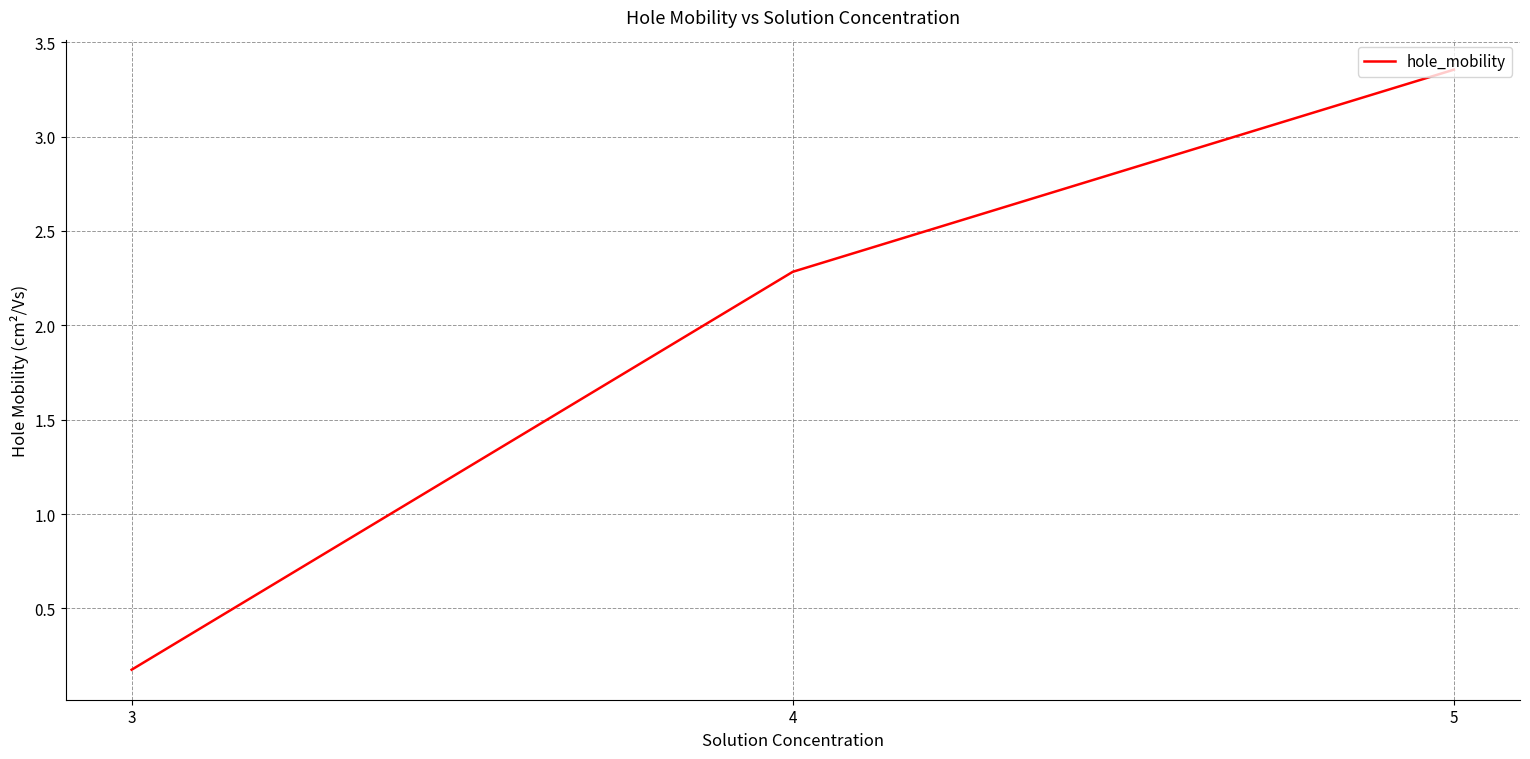

List the labels in order of value, smallest first.

3, 4, 5